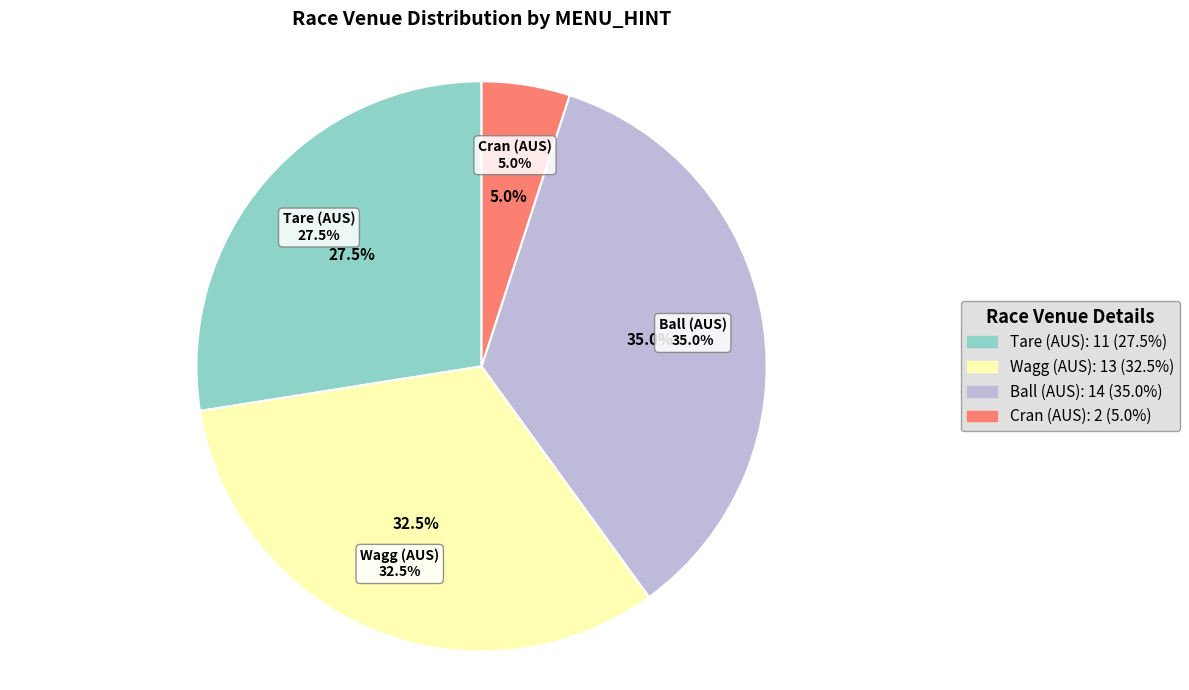

How many segments does this pie chart have?

4